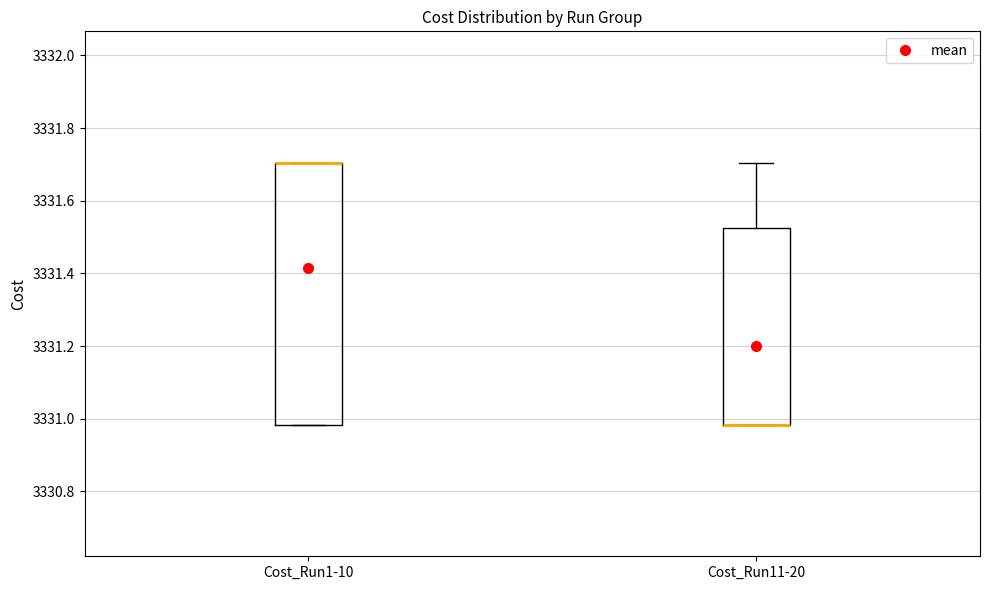

Which box is the tallest, from its lower edge to its upper edge?

Cost_Run1-10